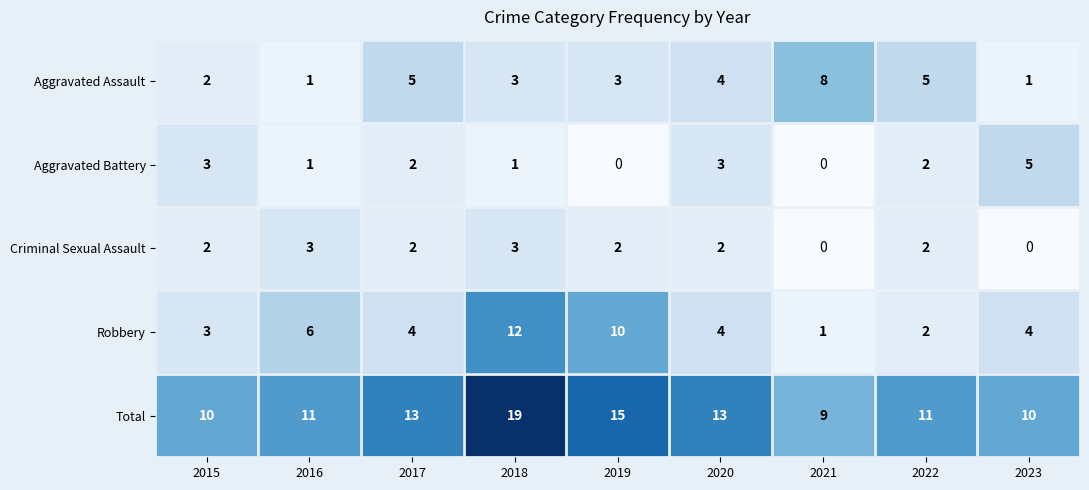

At 2023, list the series in order from smallest to largest.

Criminal Sexual Assault, Aggravated Assault, Robbery, Aggravated Battery, Total